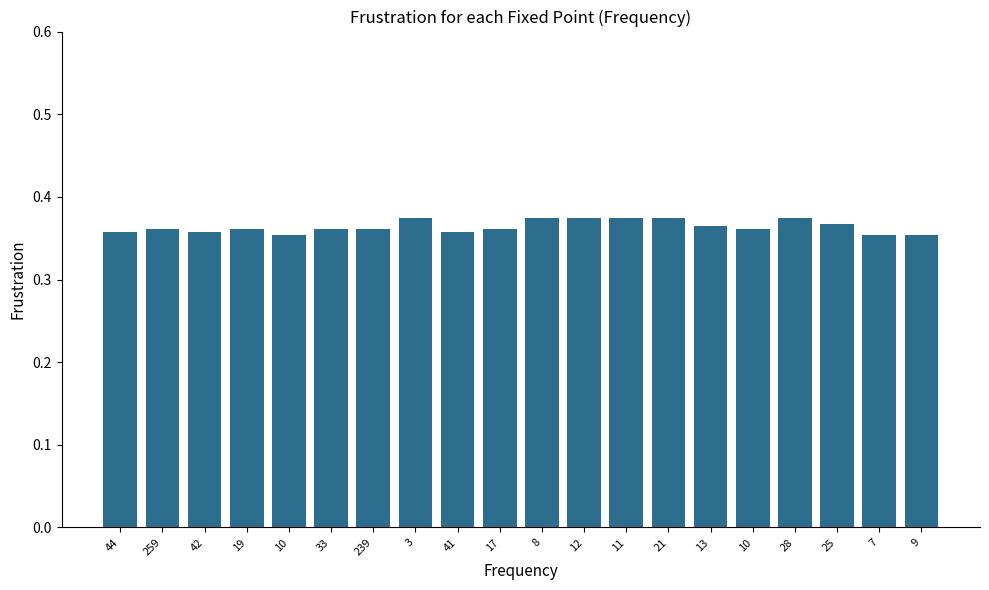

Reading right to left, transcribe all the data shown in this chart.

9=0.4	7=0.4	25=0.4	28=0.4	10=0.4	13=0.4	21=0.4	11=0.4	12=0.4	8=0.4	17=0.4	41=0.4	3=0.4	239=0.4	33=0.4	10=0.4	19=0.4	42=0.4	259=0.4	44=0.4